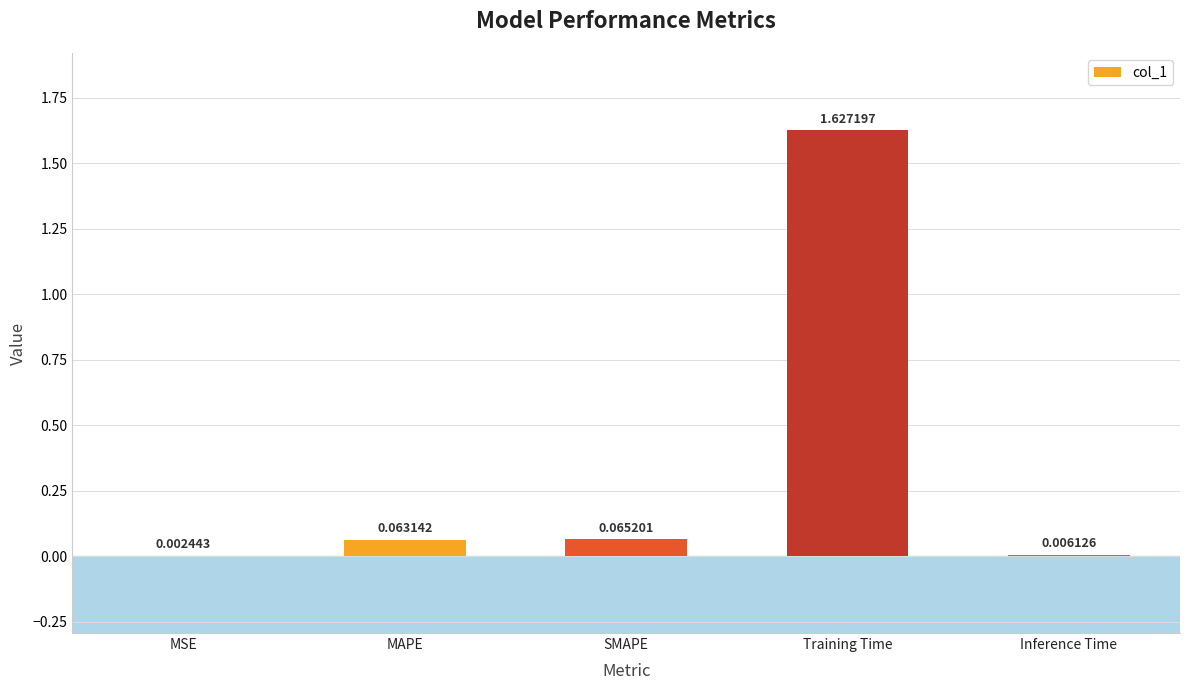

Which label corresponds to the largest value in the chart?

Training Time